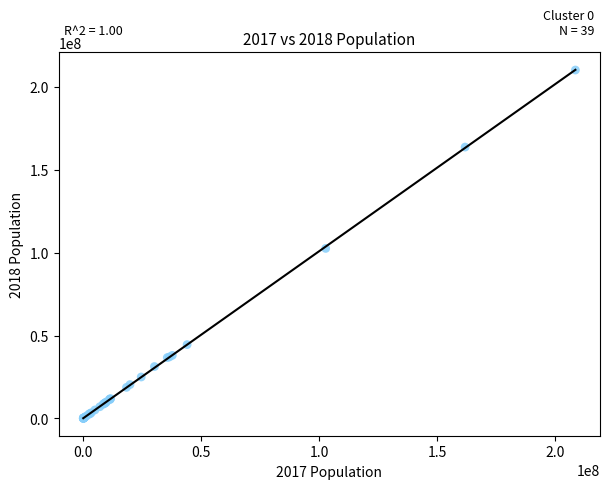

What Y value in the scatter plot is closest to 105107508?

102538451